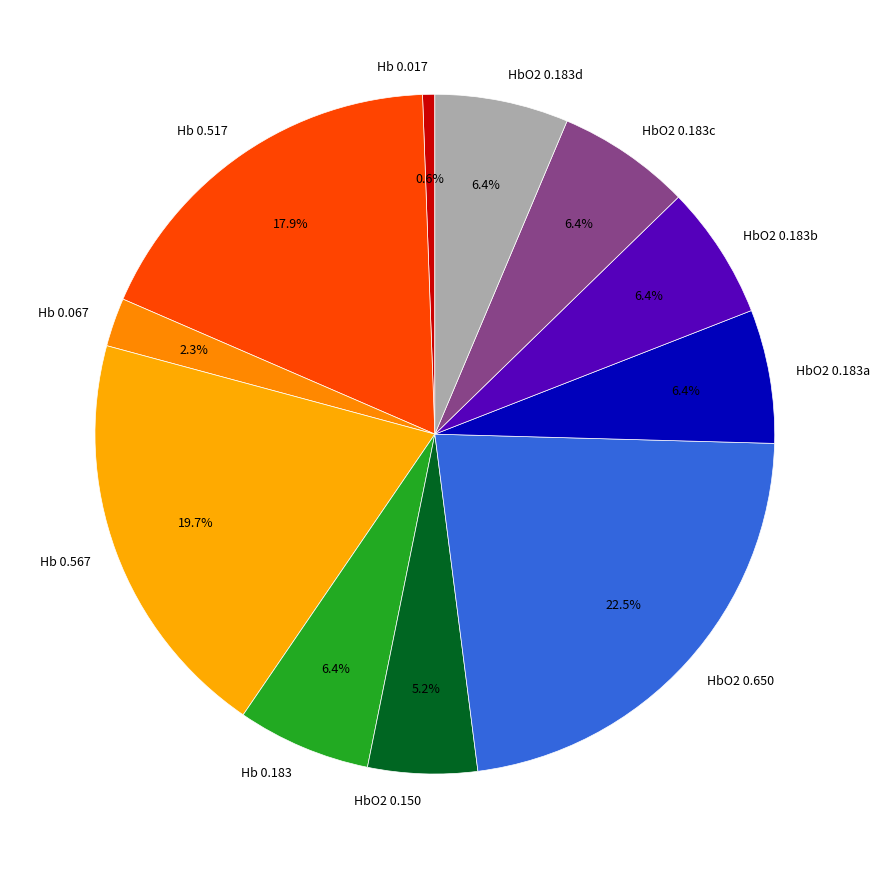

Do HbO2 0.650 and Hb 0.567 together represent more than half of the pie?

No